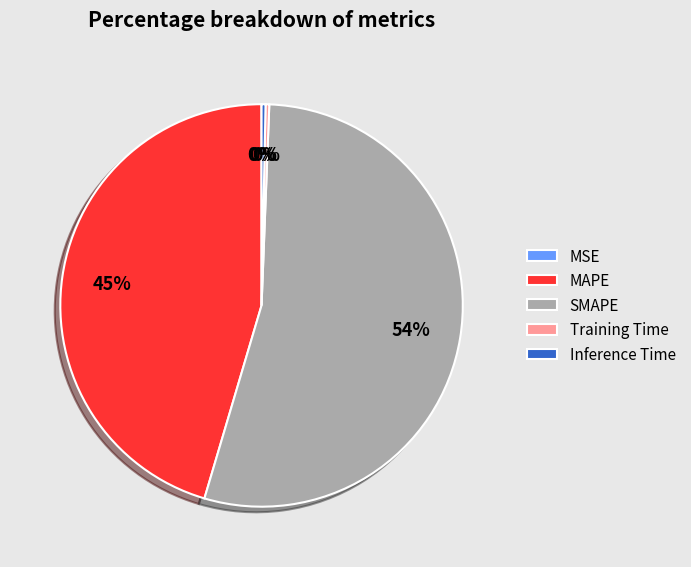

To the nearest percent, what is the average slice percentage?

20%